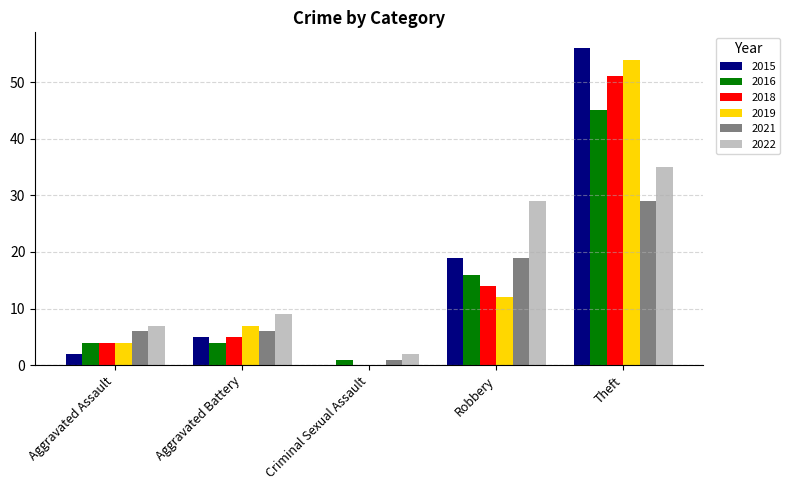

What is the highest value of the 2015 series?

56